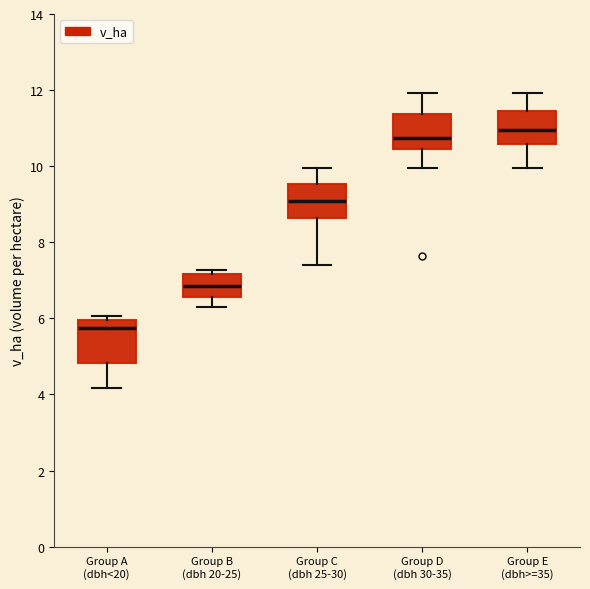

Where is the lower edge of the box for Group C (dbh 25-30) on the y-axis? The values are not printed on the chart, so give them approximately, as read against the axis.

8.6